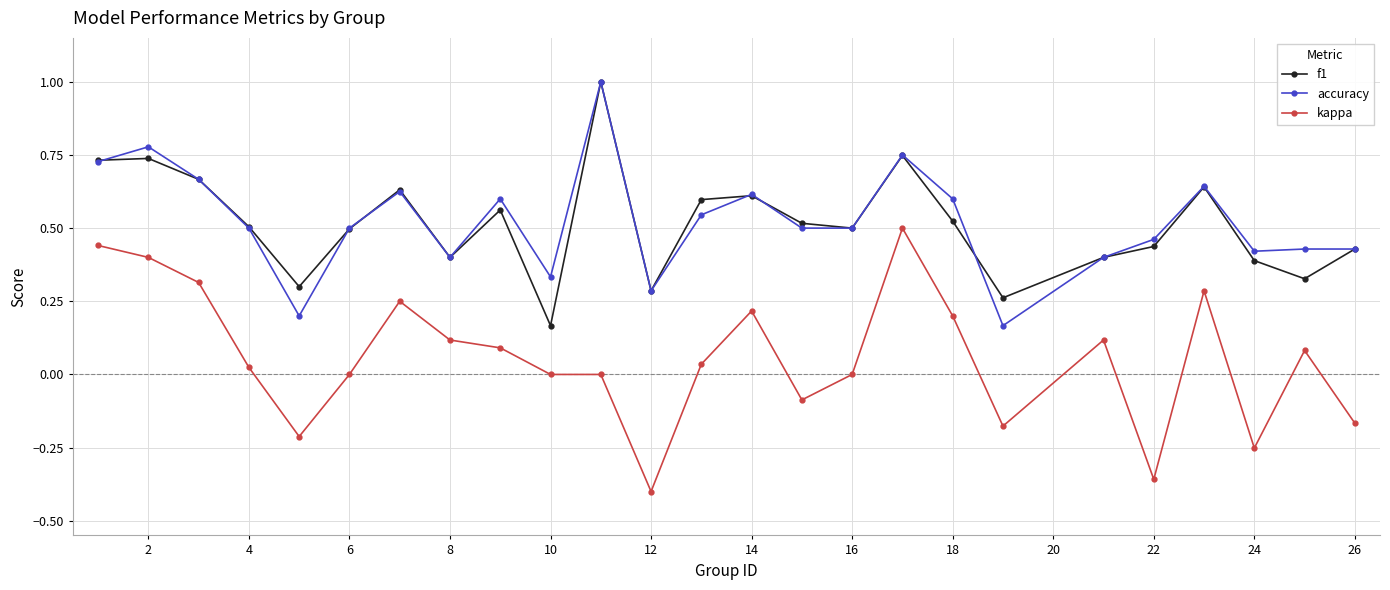

What is the sum of all kappa values?

1.4